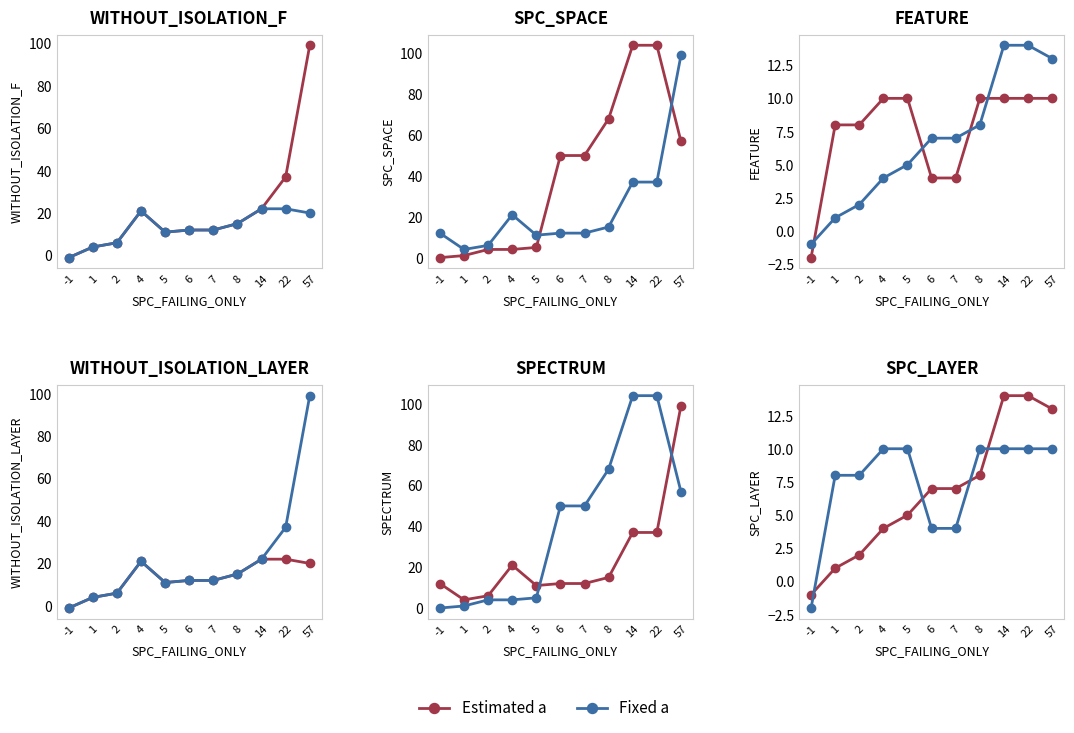

Which has a higher value, 22 or 1?

22